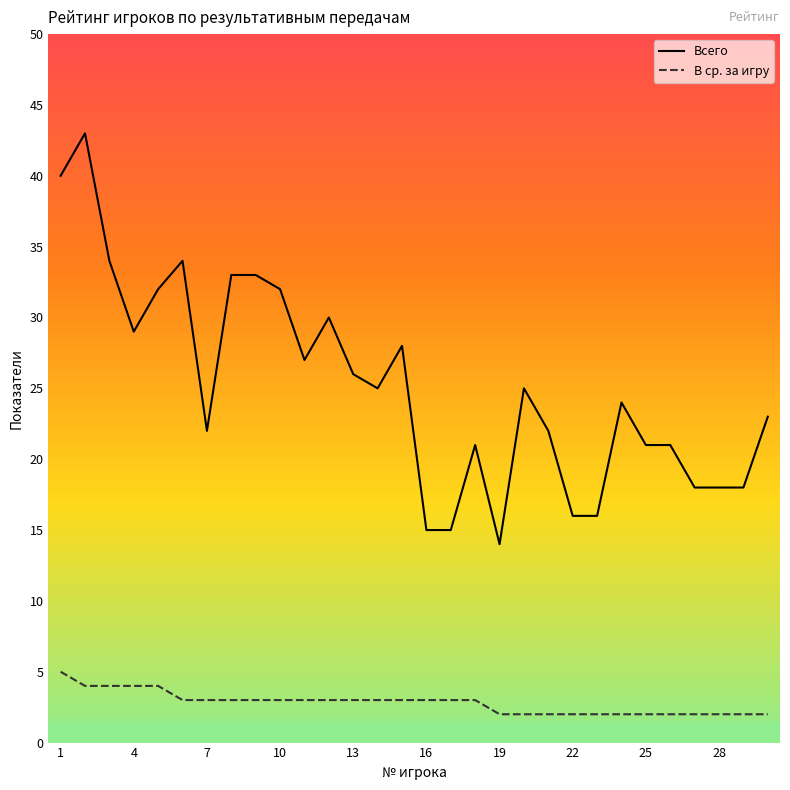

Which series has the largest range (max minus min)?

Всего